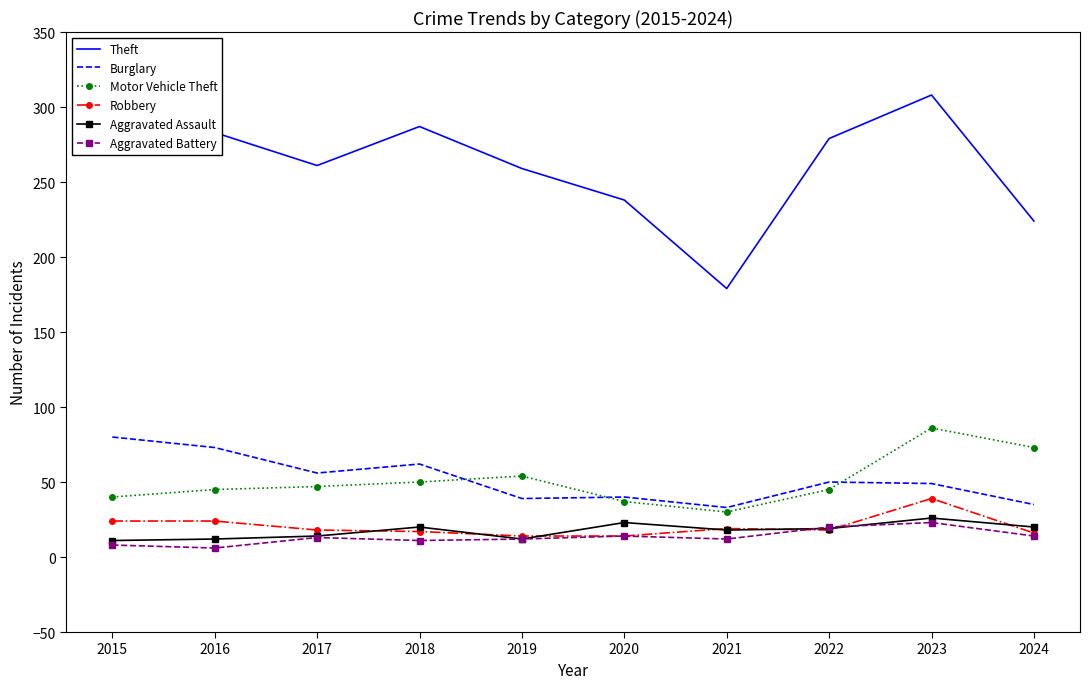

True or false: Robbery and Theft cross at least once.

False